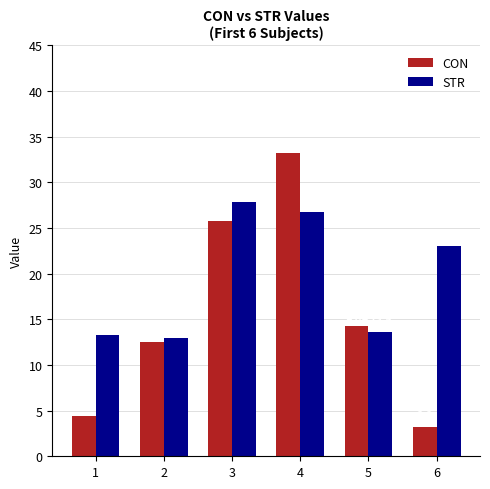

How many data points in STR are less than 23?

3